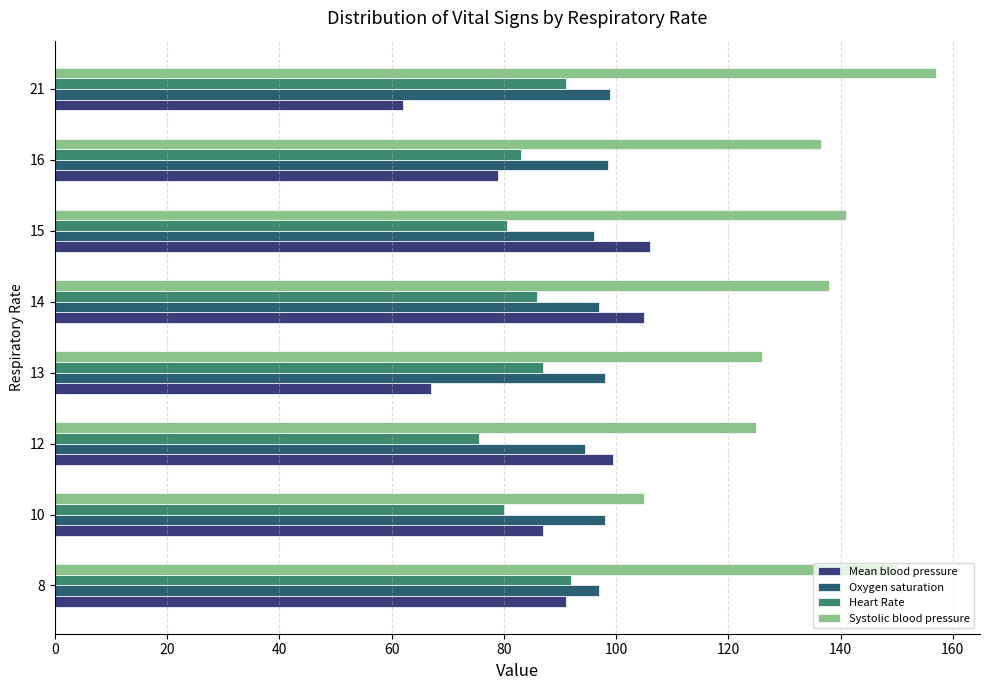

Count the number of categories in the chart.

8